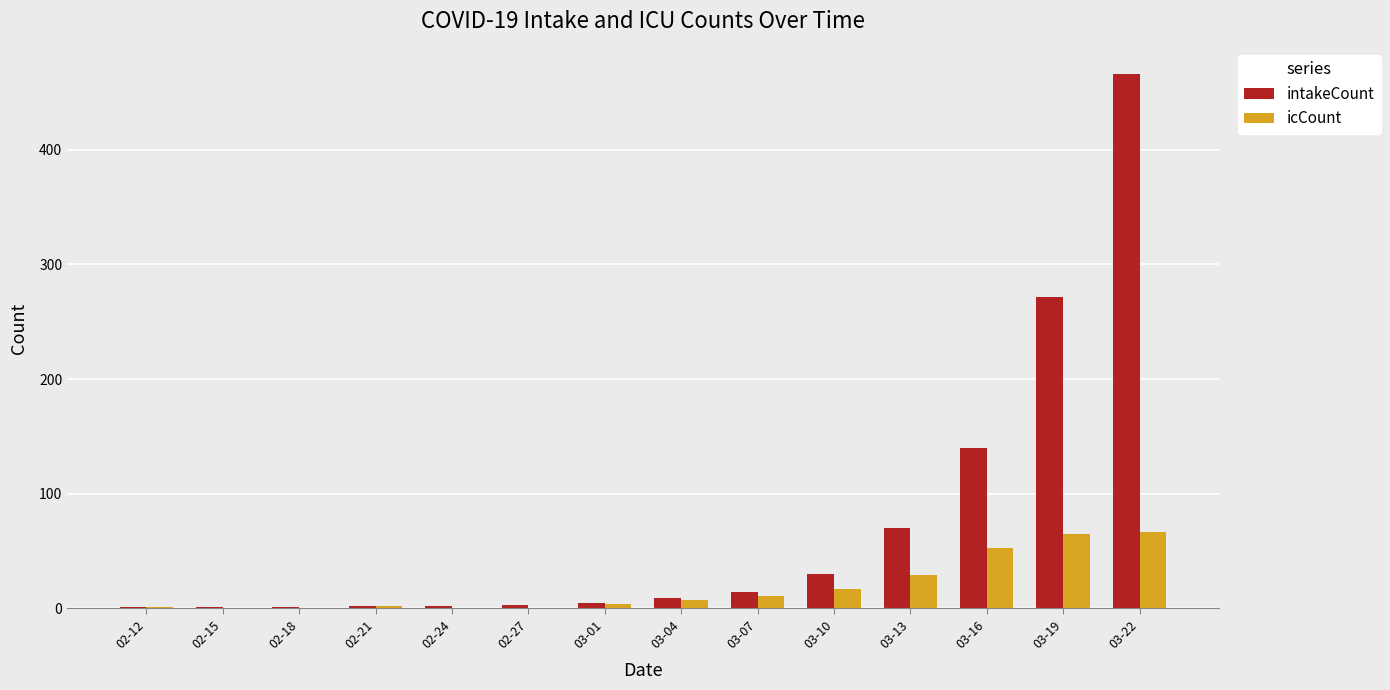

Is the value of icCount at 03-19 greater than the value of intakeCount at 03-22?

No